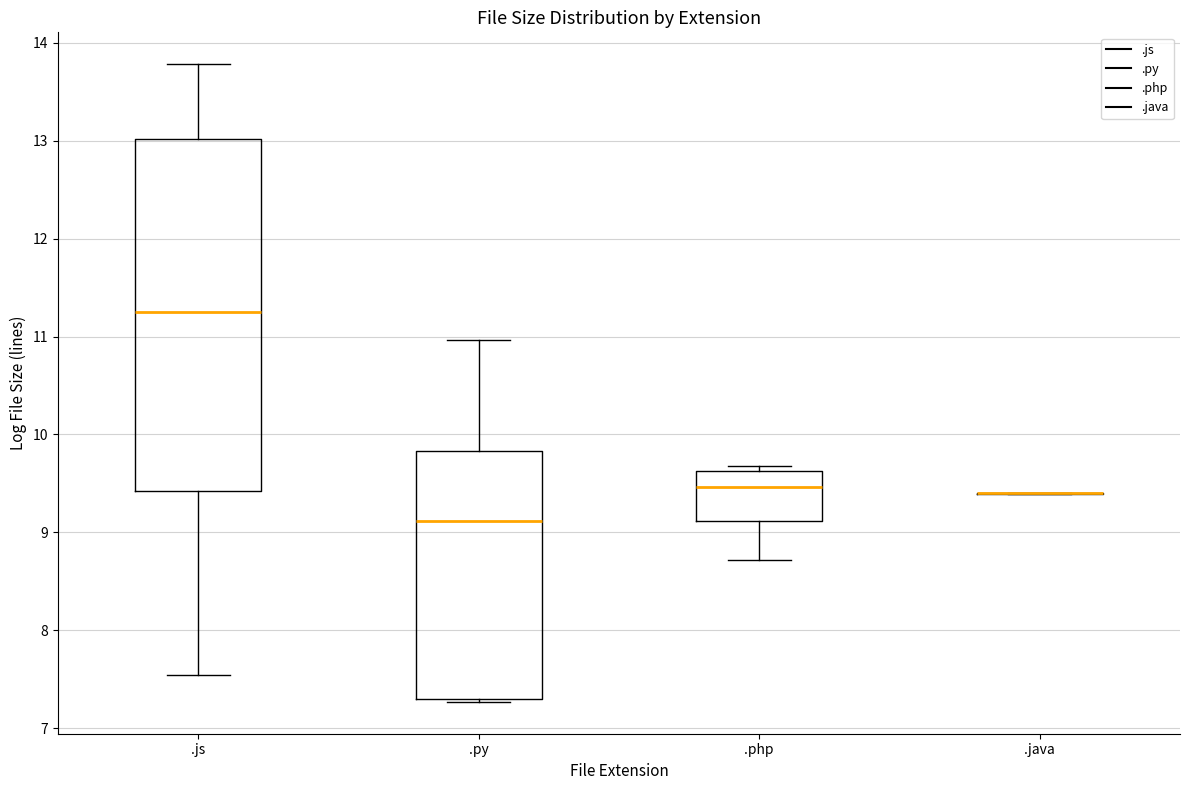

Reading left to right, transcribe this box plot: for each box, give where its median line is, the range the box spans, and where its two whiskers end, as read against the y-axis. The values are not printed on the chart, so give them approximately, as read against the axis.

.js: median 11.3, box 9.4 to 13.0, whiskers 7.5 to 13.8
.py: median 9.1, box 7.3 to 9.8, whiskers 7.3 (just below the box's lower edge) to 11.0
.php: median 9.5, box 9.1 to 9.6, whiskers 8.7 to 9.7
.java: box collapsed to a line at 9.4, whiskers 9.4 to 9.4